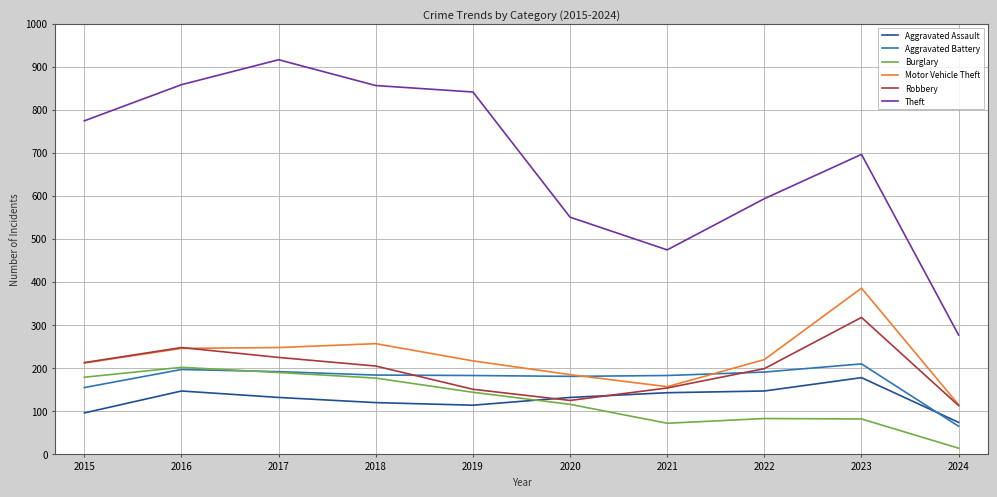

Which series ends up on top after the final intersection of Aggravated Battery and Burglary?

Aggravated Battery